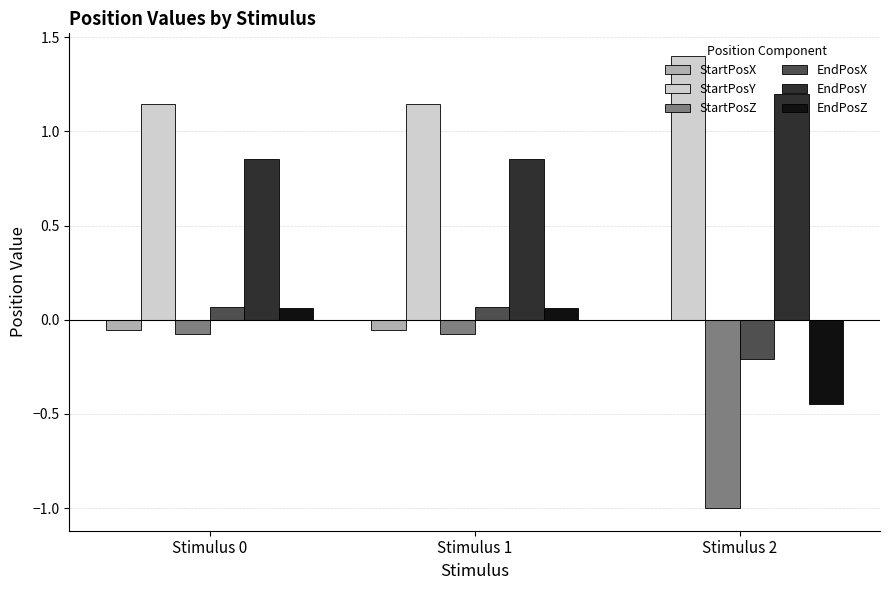

How many groups of bars are there?

3